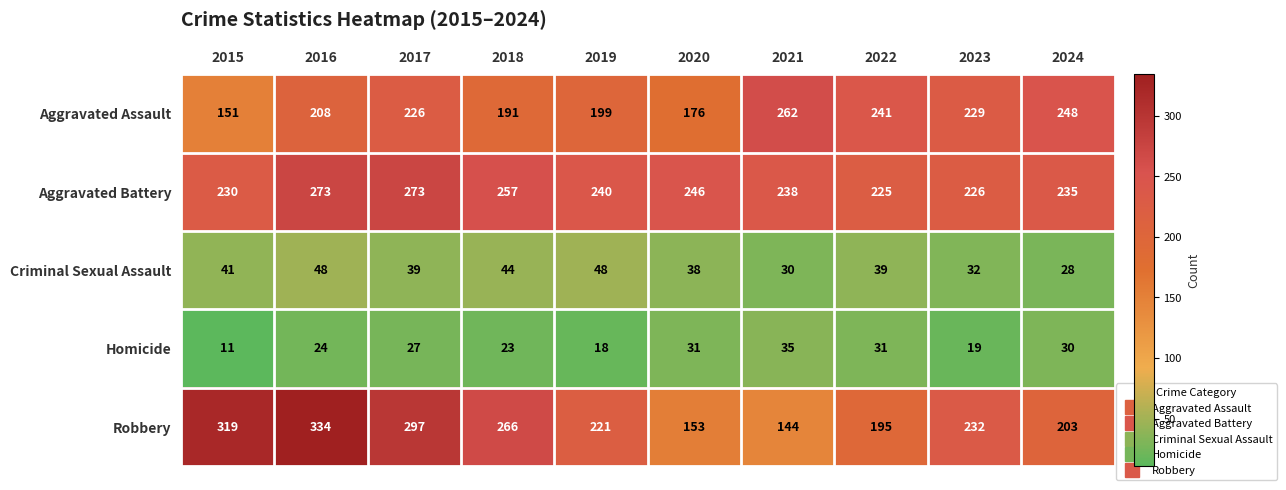

Read the Aggravated Assault value at 2020.

176